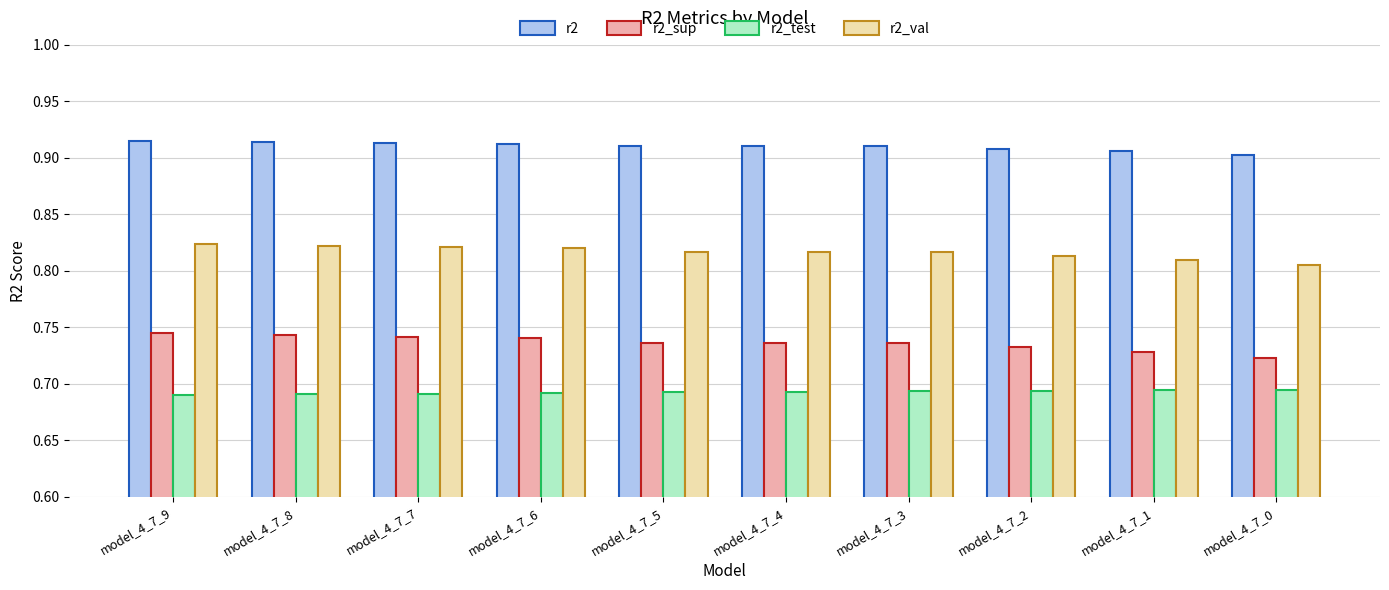

What is the sum of all r2_sup values?

7.4